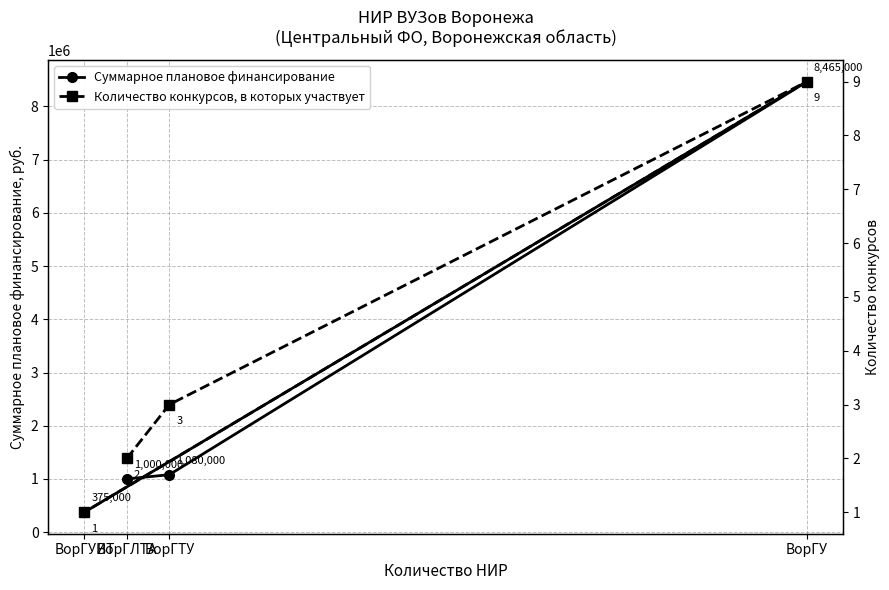

True or false: Количество конкурсов, в которых участвует and Суммарное плановое финансирование intersect in this chart.

False